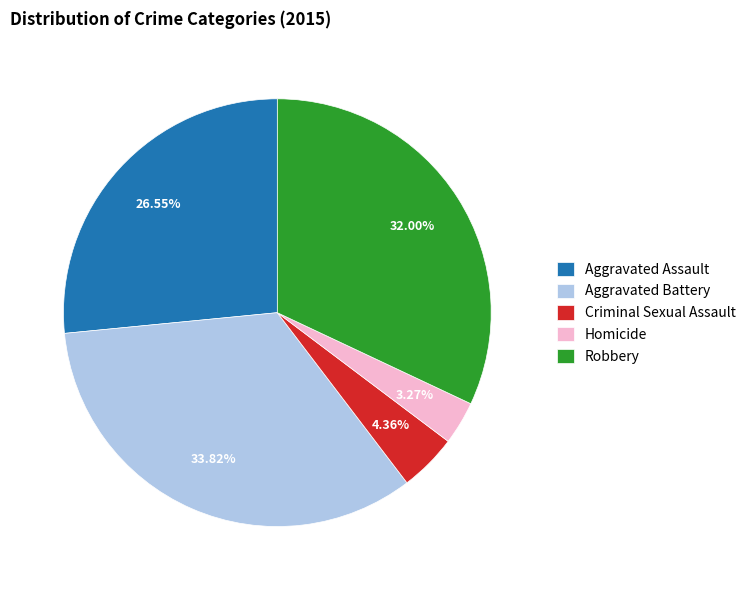

Which slice is the smallest?

Homicide